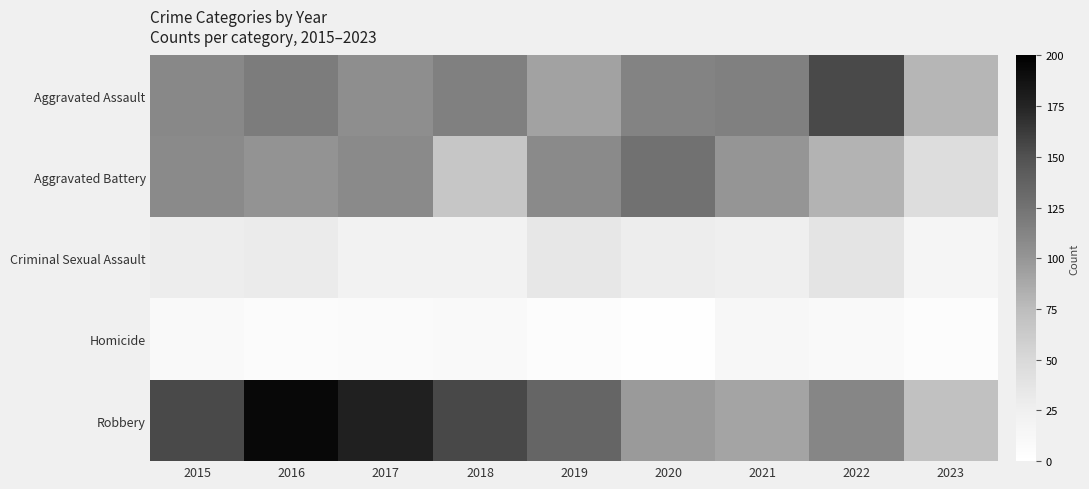

Between 2023 and 2017, which is larger?

2017